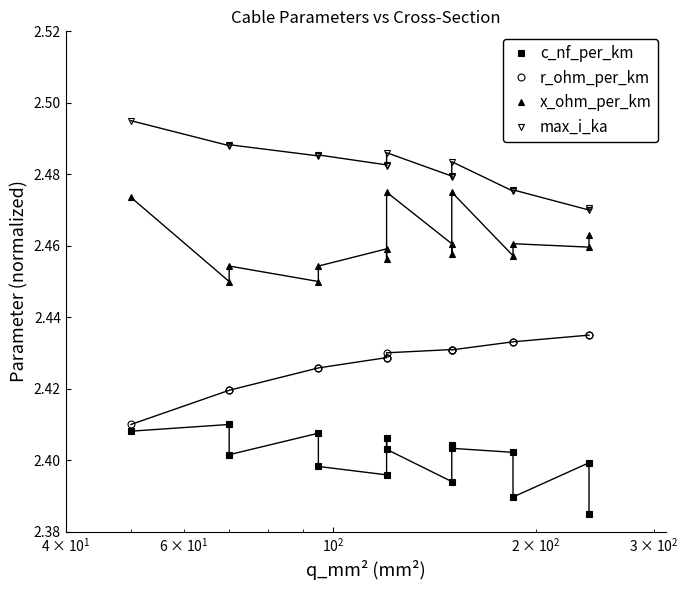

Which series has the widest spread of values?

c_nf_per_km